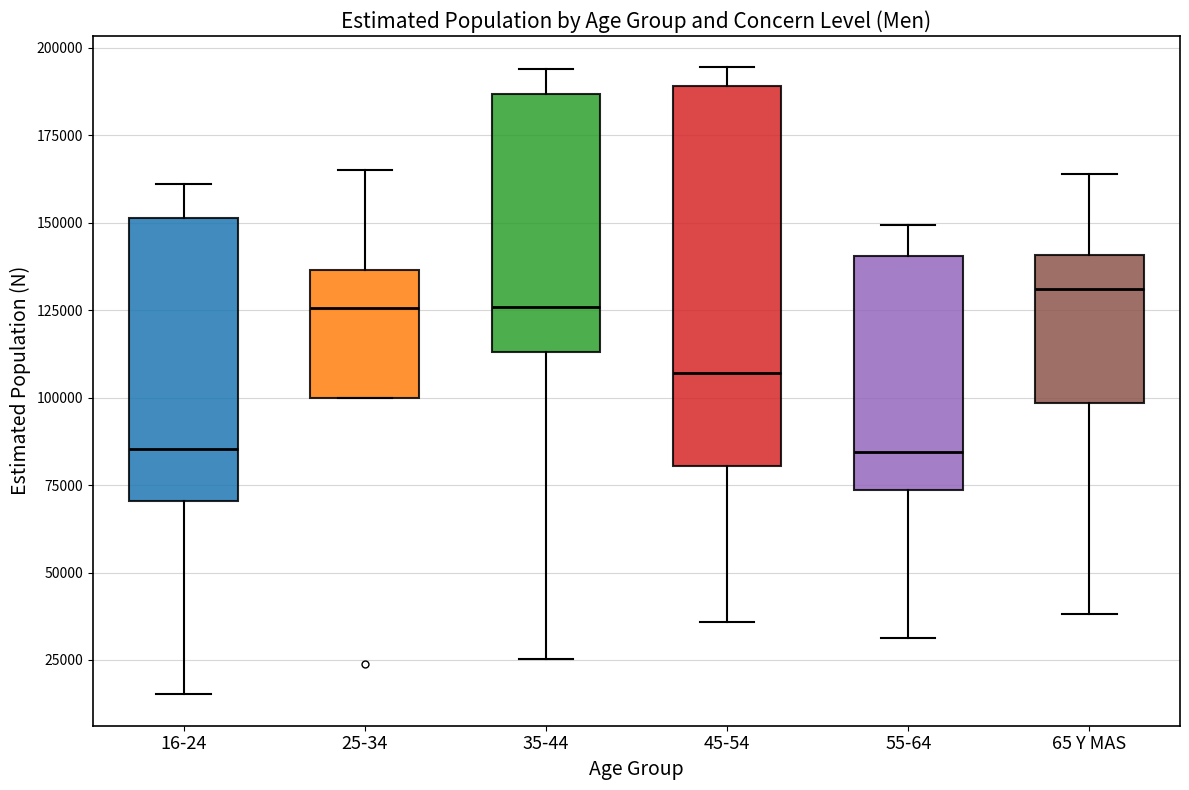

Reading left to right, transcribe this box plot: for each box, give where its median line is, the range the box spans, and where its two whiskers end, as read against the y-axis. The values are not printed on the chart, so give them approximately, as read against the axis.

16-24: median 85000, box 70000 to 150000, whiskers 15000 to 160000
25-34: median 125000, box 100000 to 135000, whiskers 100000 to 165000
35-44: median 125000, box 115000 to 185000, whiskers 25000 to 195000
45-54: median 105000, box 80000 to 190000, whiskers 35000 to 195000
55-64: median 85000, box 75000 to 140000, whiskers 30000 to 150000
65 Y MAS: median 130000, box 100000 to 140000, whiskers 40000 to 165000